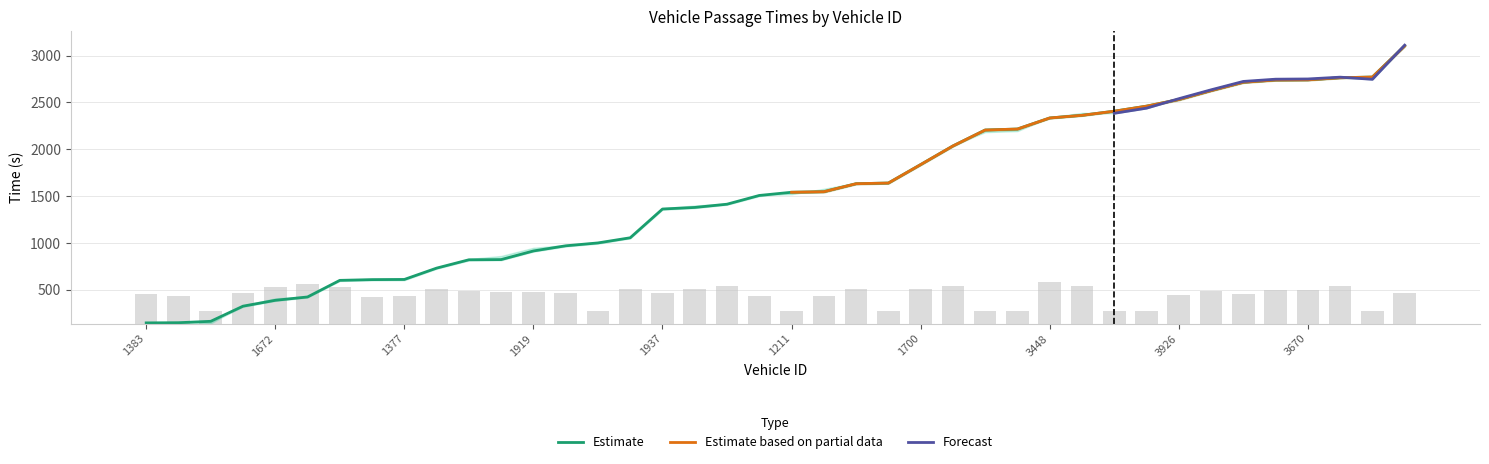

At which category is the sum across all series the highest?

3673